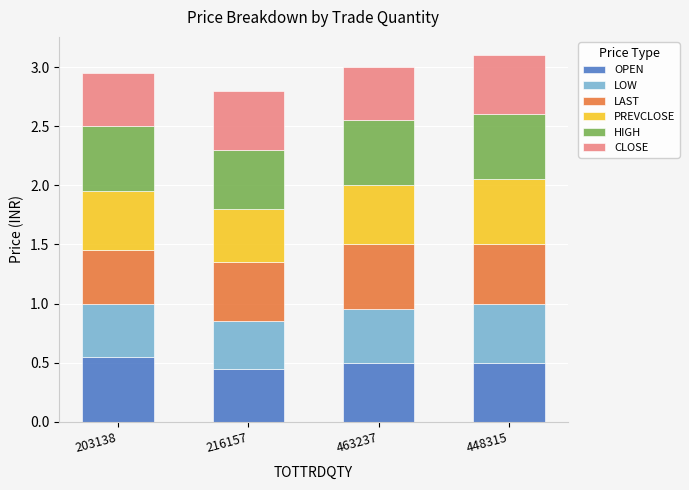

What is the total value across all series at 463237?

3.0